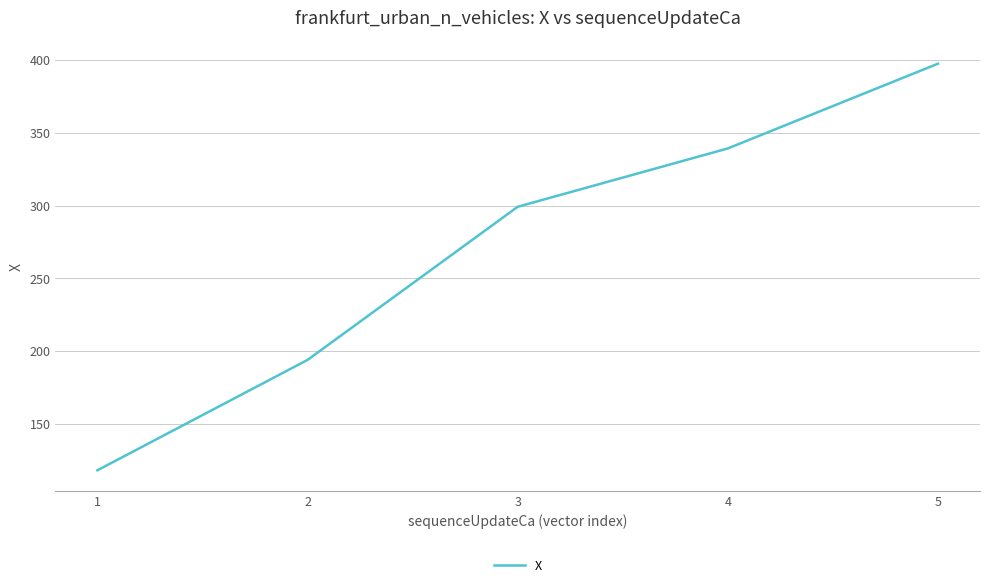

Rank the categories by value from lowest to highest.

1, 2, 3, 4, 5